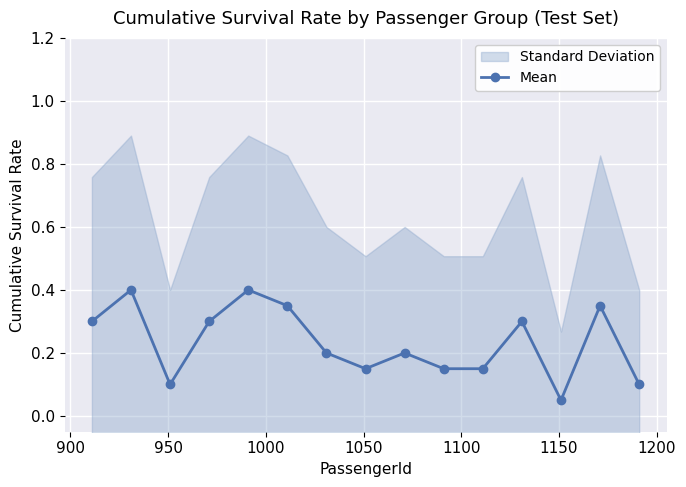

True or false: Mean has more than 2 interior local peaks.

True